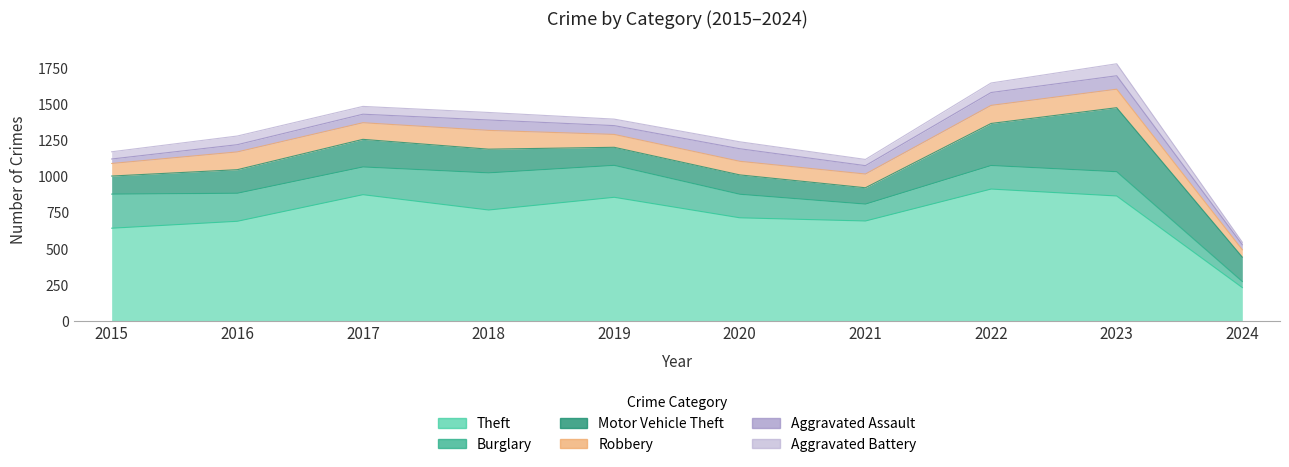

Read the Motor Vehicle Theft value at 2015, to the nearest 50.

100